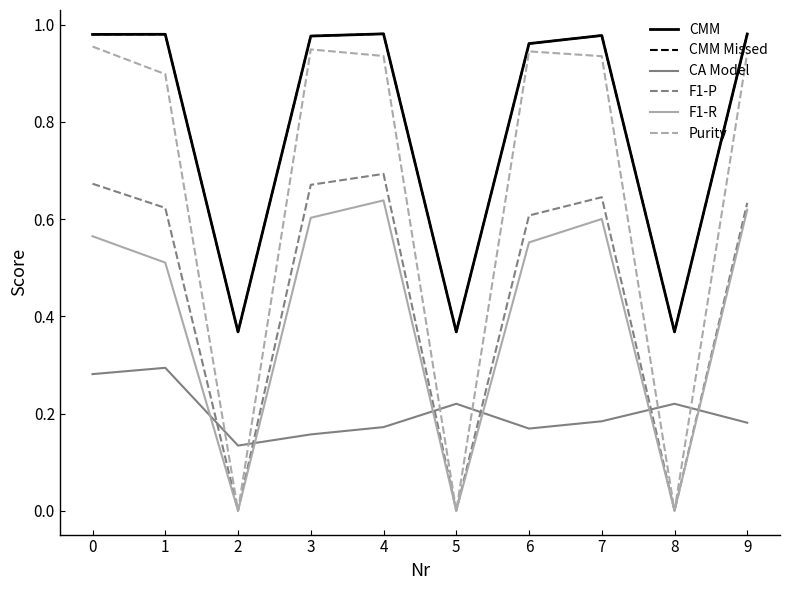

The CA Model series shows 0.3 at 9. True or false?

False